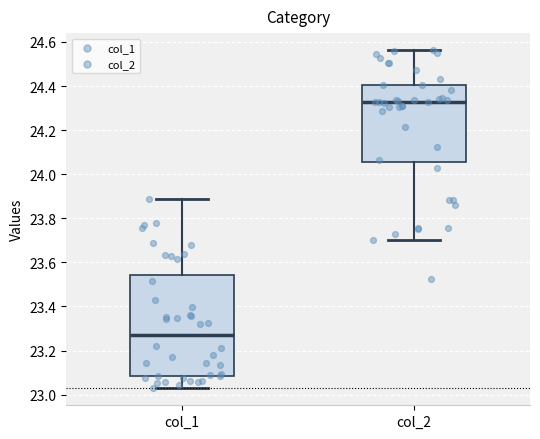

Which box's median line is the lowest?

col_1